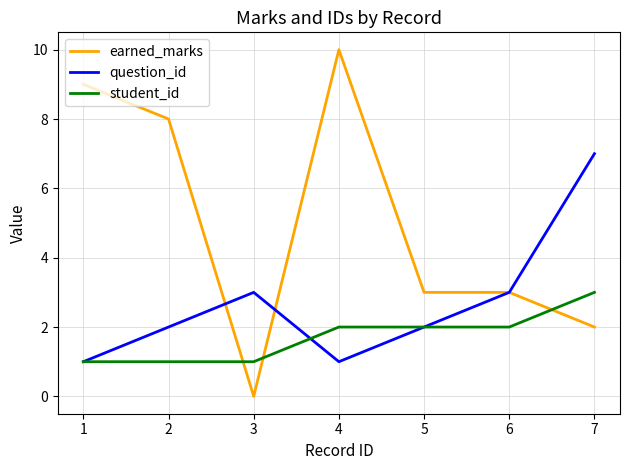

At which category is the sum across all series the highest?

4